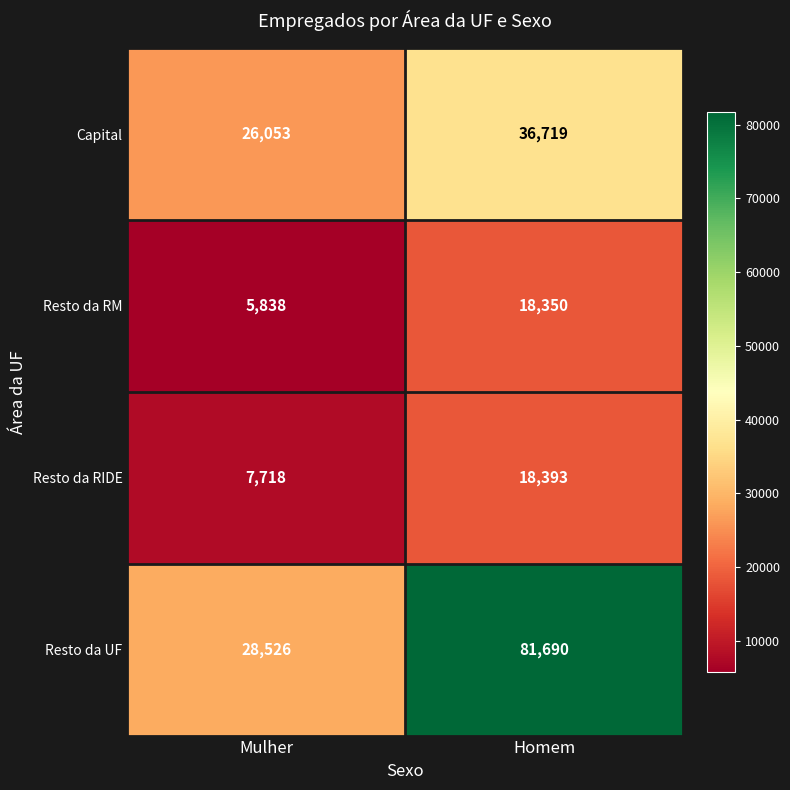

True or false: Capital has a value of 38413 at Mulher.

False